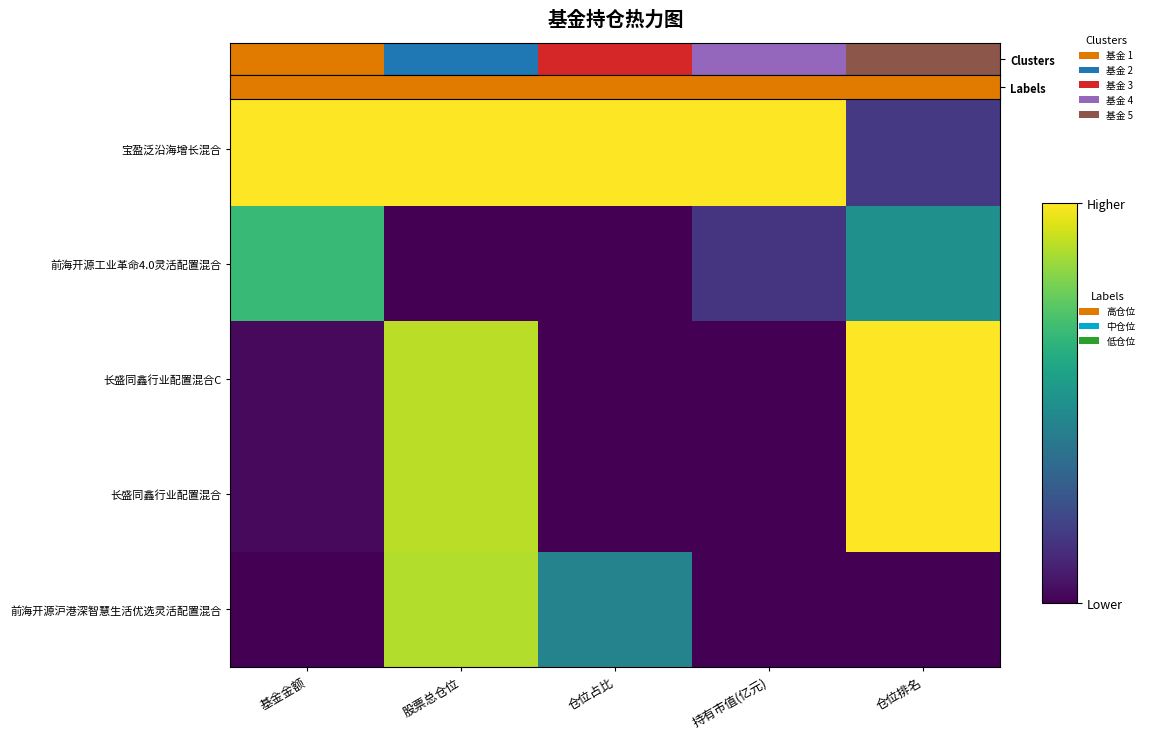

Which series has the largest total across all categories?

Labels